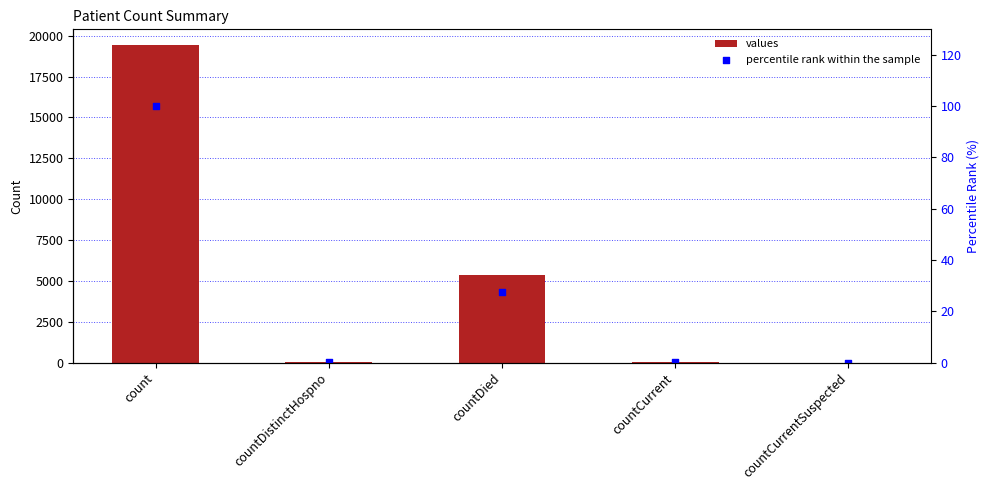

Which series contains the highest Y value?

values